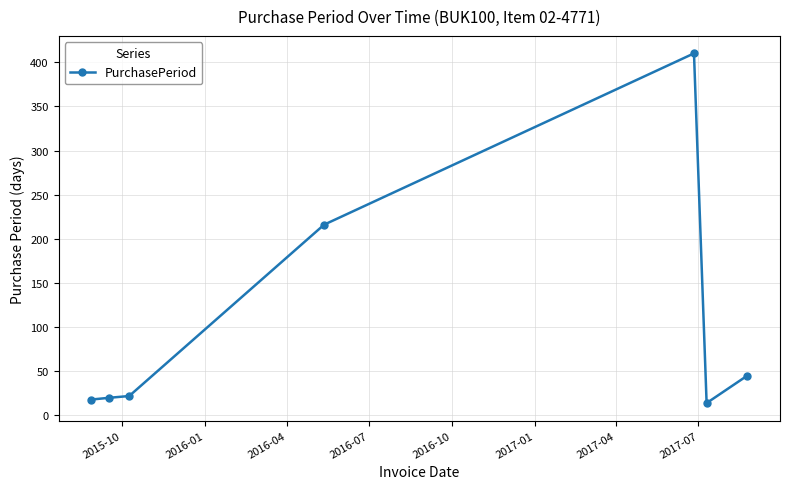

What is the smallest value displayed?

14